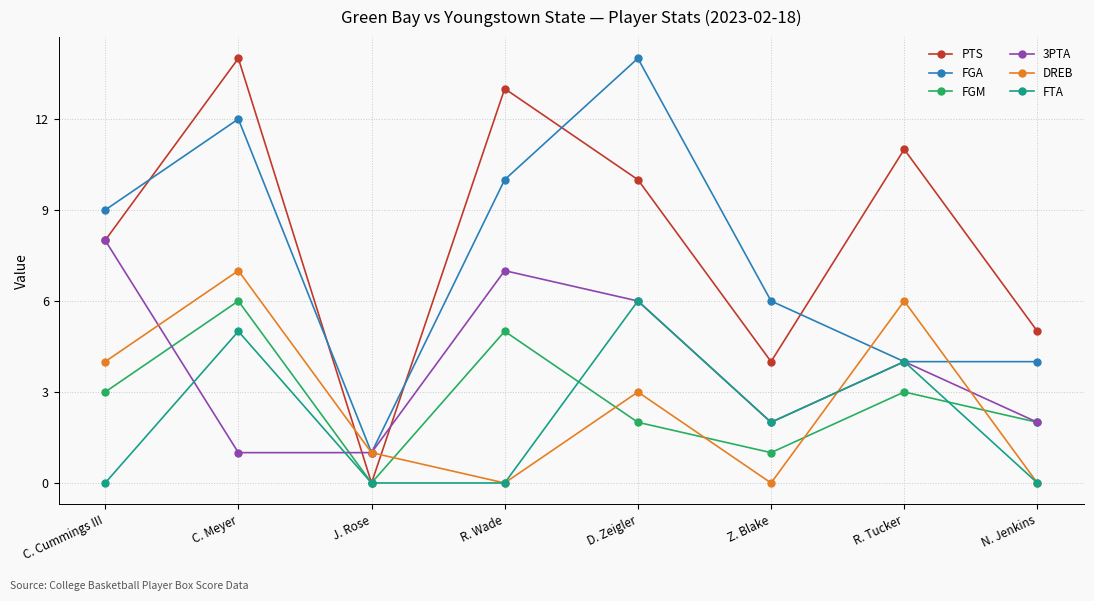

What is the difference between the second highest and minimum values in the 3PTA series?

6